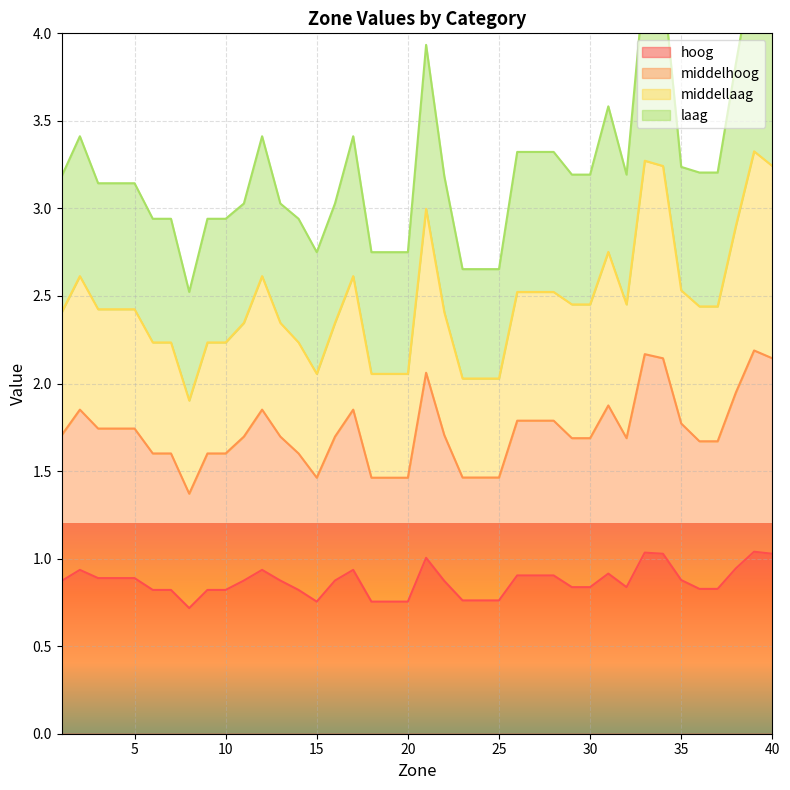

Between 12 and 34, which is larger?

34